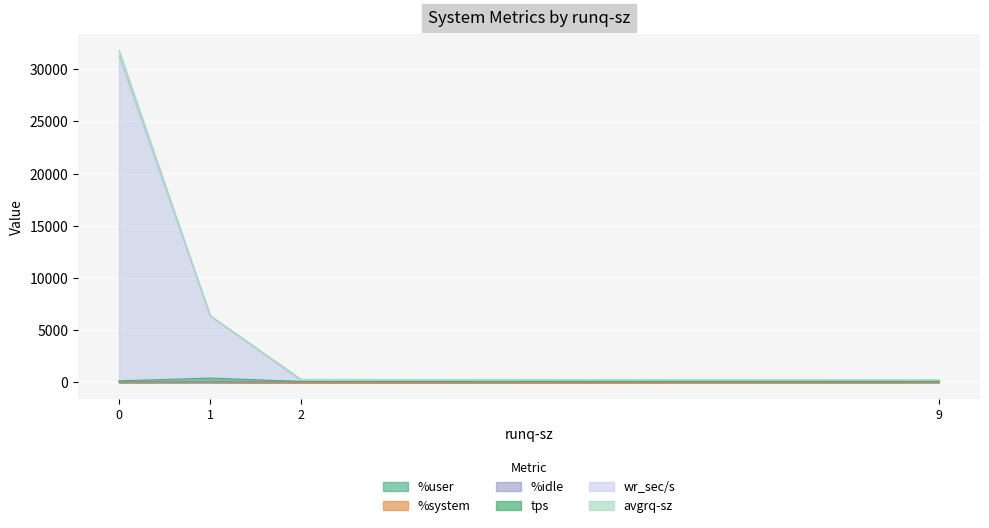

Is the value of %system at 9 greater than the value of %user at 1?

No